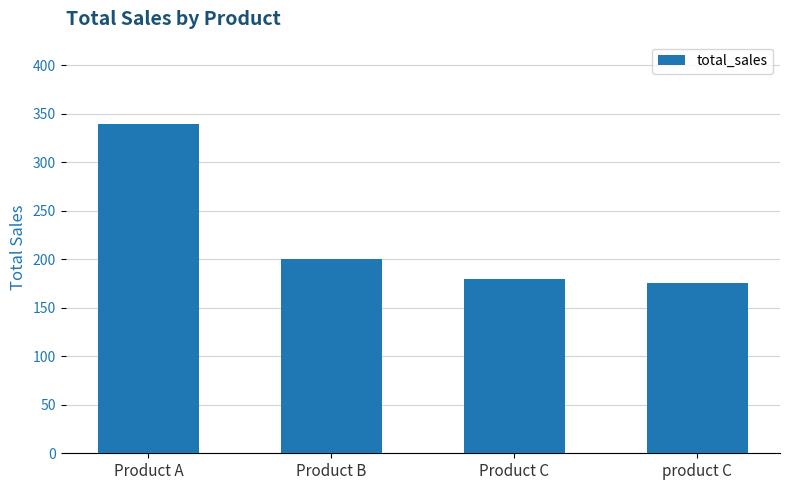

What is the sum of all values?

895.4